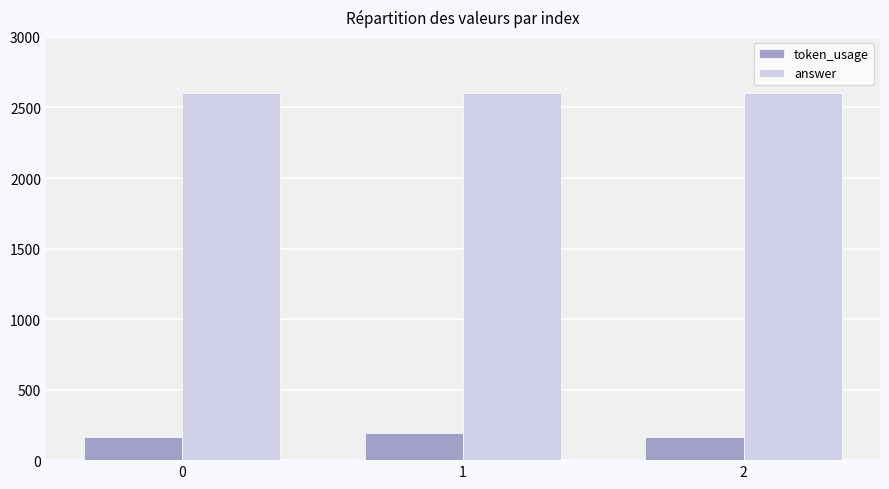

What is the value of the answer bar at the 3rd from the left?

2600